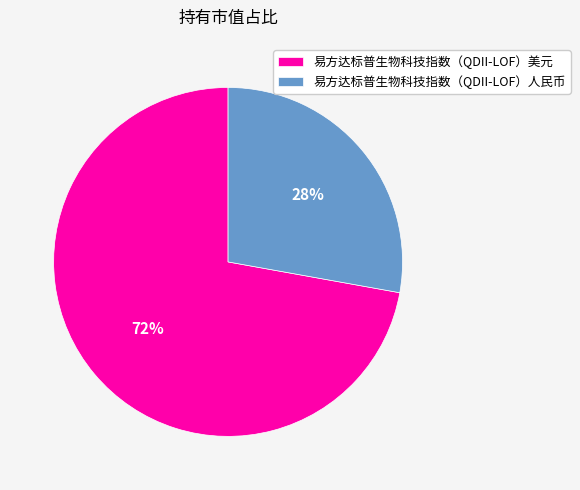

How many slices are in this pie chart?

2